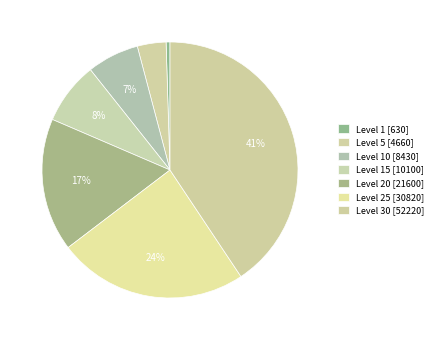

To the nearest percent, what is the average slice percentage?

14%